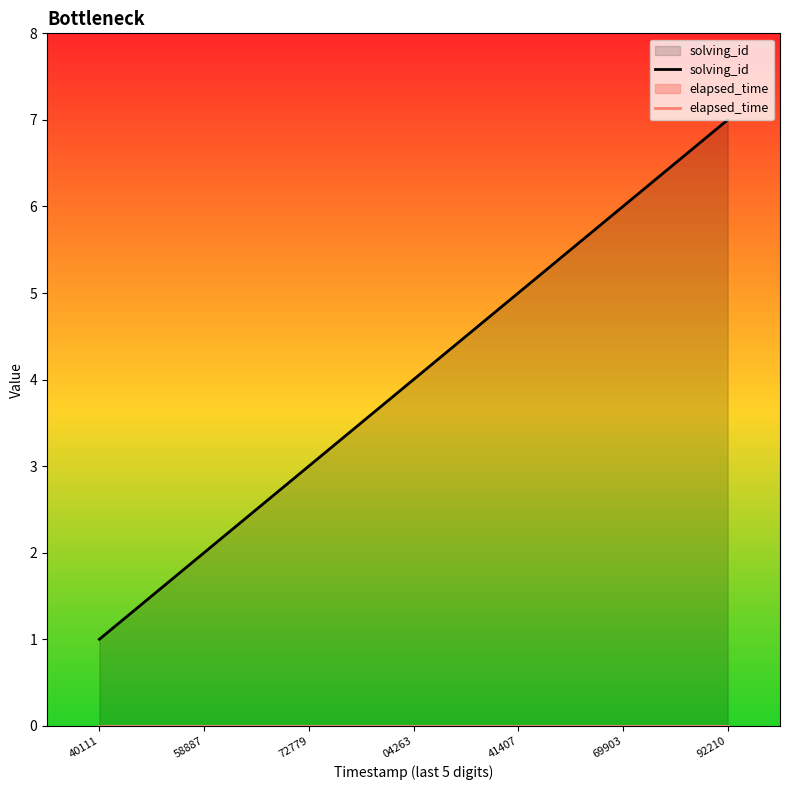

Which series changed the most between 41407 and 69903?

solving_id